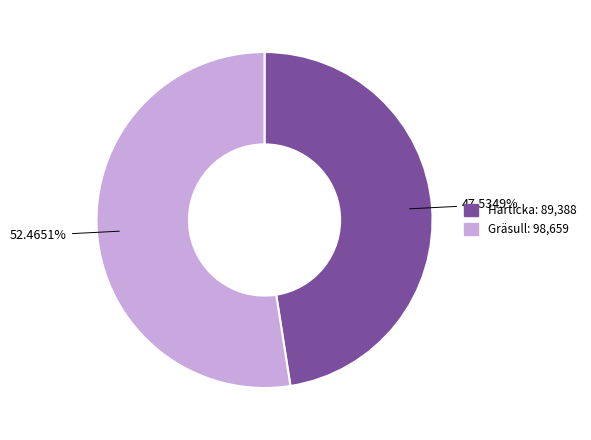

Is Gräsull the majority of the pie?

Yes